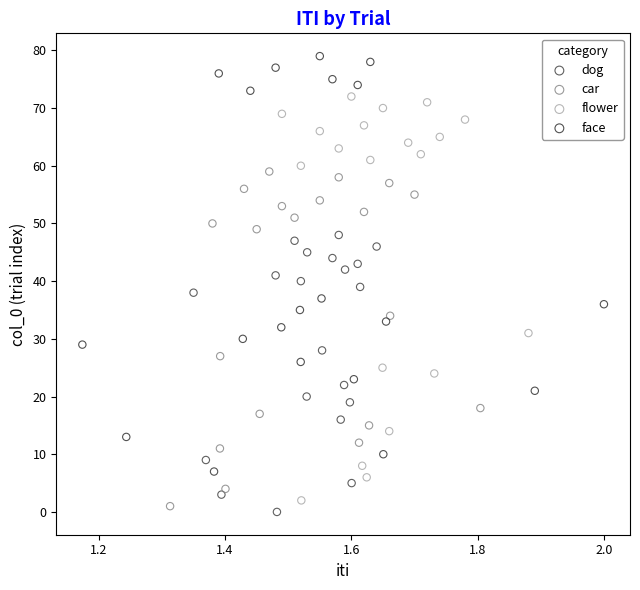

Which series has the largest Y range (max minus min)?

face